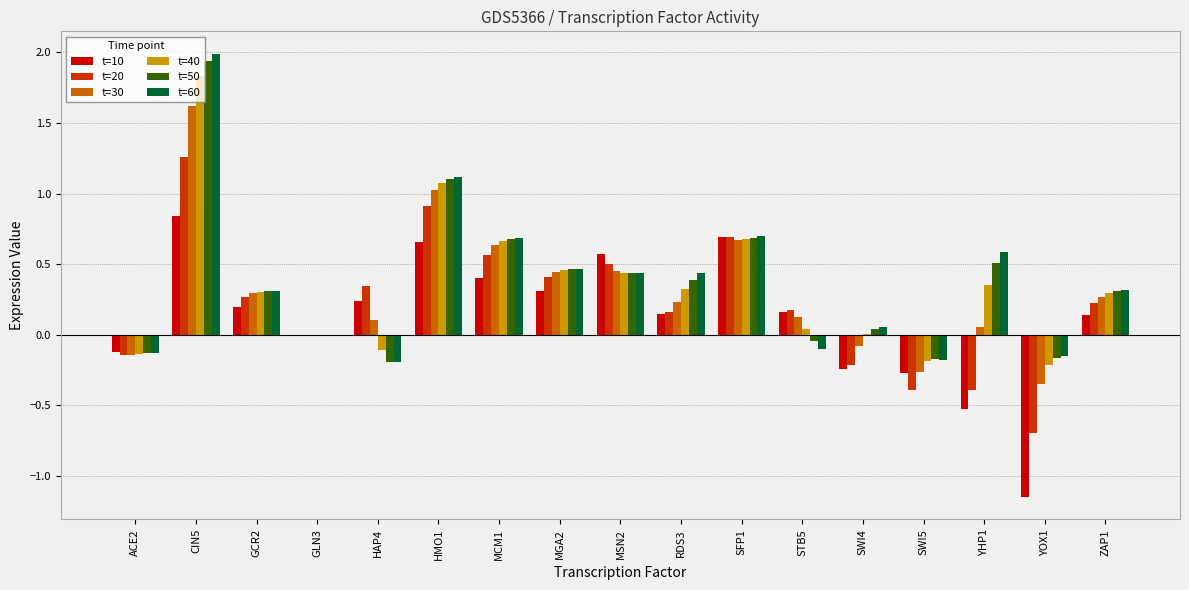

At which label does t=40 first exceed 0?

CIN5